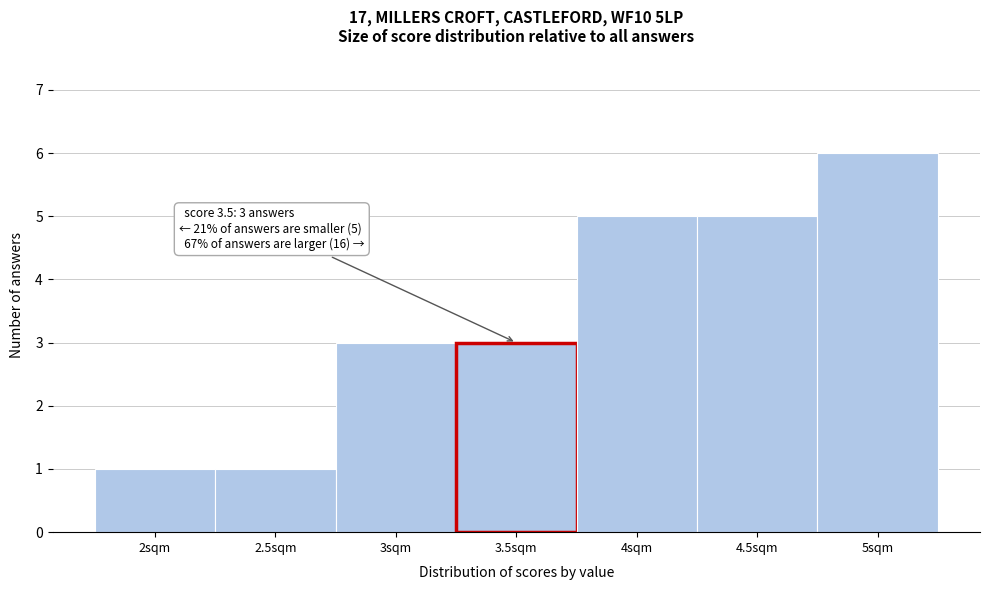

Which range on the x-axis has the tallest bar?

4.75 to 5.25